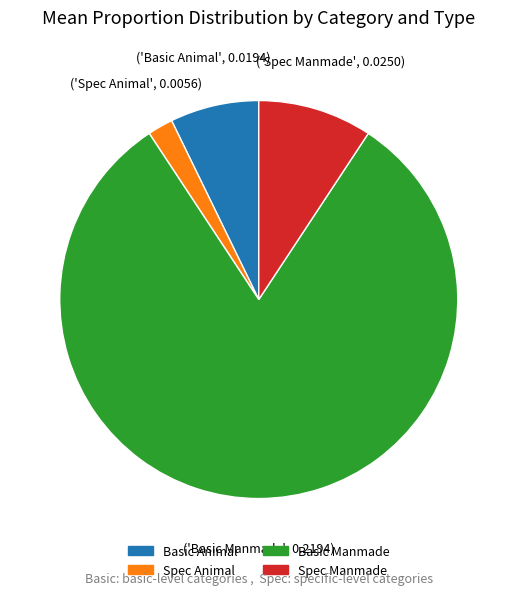

Which has a higher value, Basic Animal or Basic Manmade?

Basic Manmade